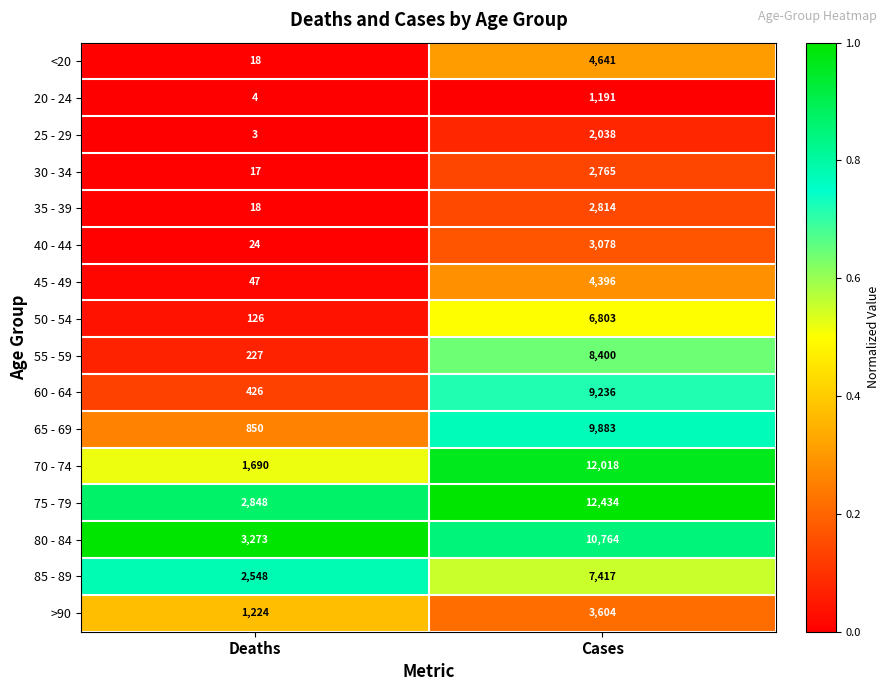

What is the total value across all series at Cases?

101482